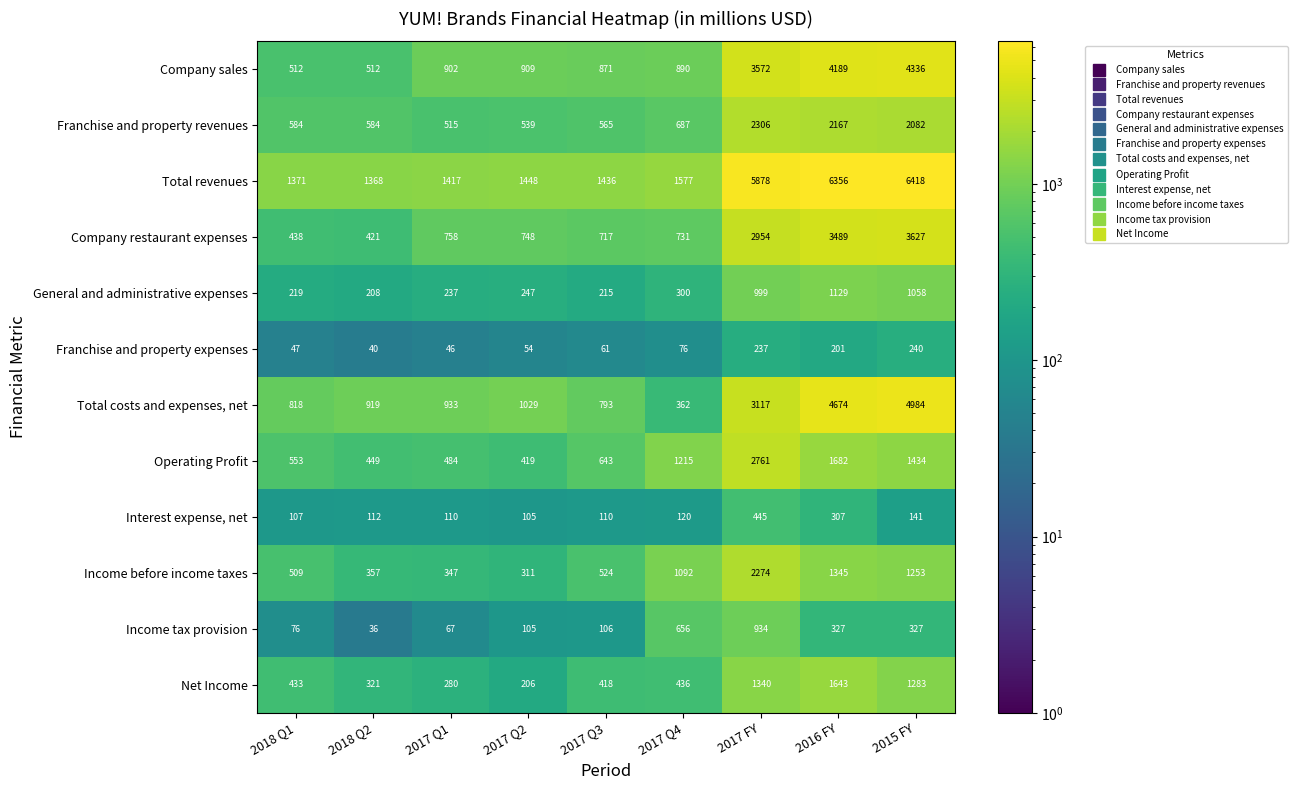

What is the sum of all Total revenues values?

27269